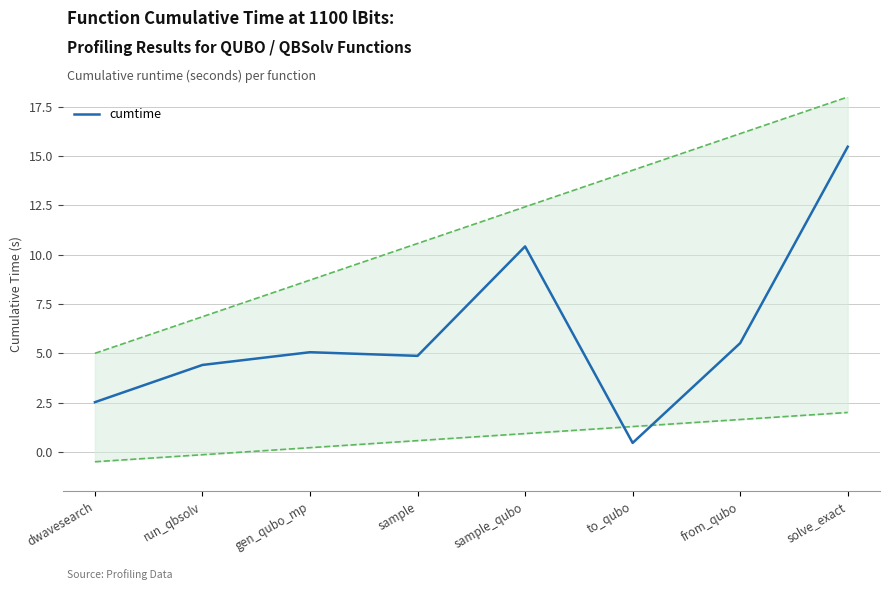

At which category does the chart reach its minimum across all series?

to_qubo